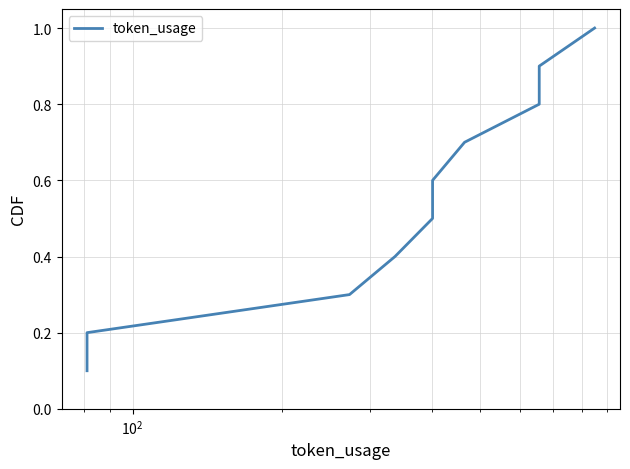

What is the minimum value shown in the chart?

0.1